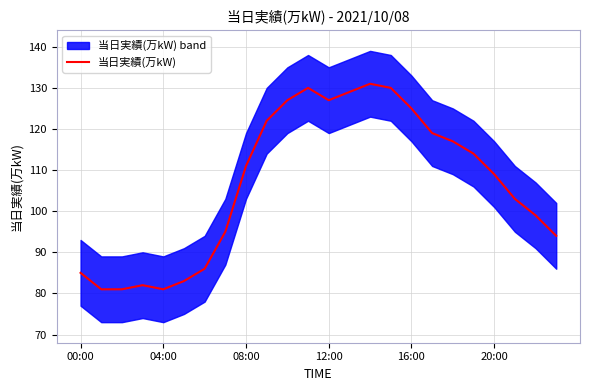

What is the minimum value for 当日実績(万kW)?

81